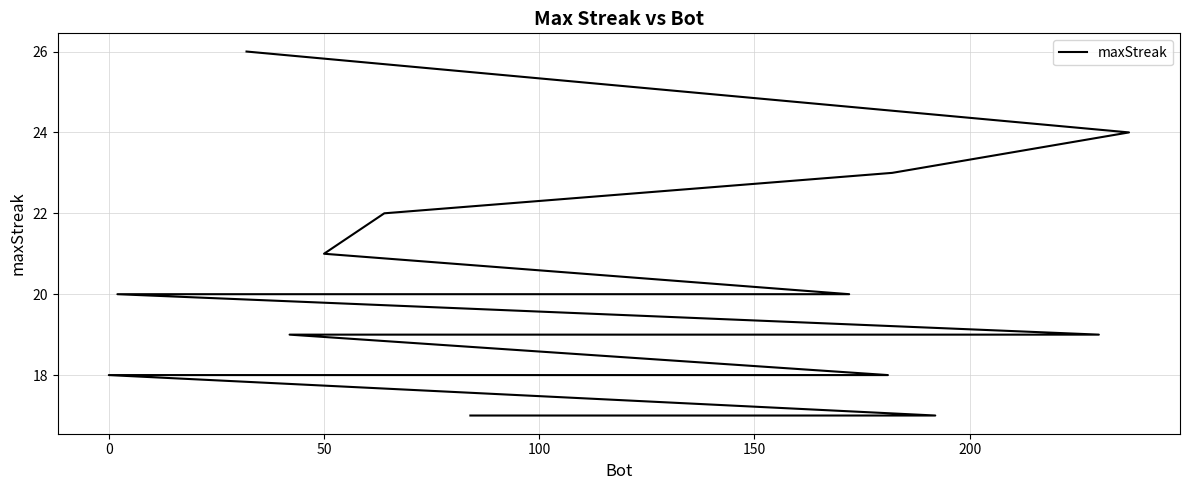

What is the value of the 12th point from the left?

19